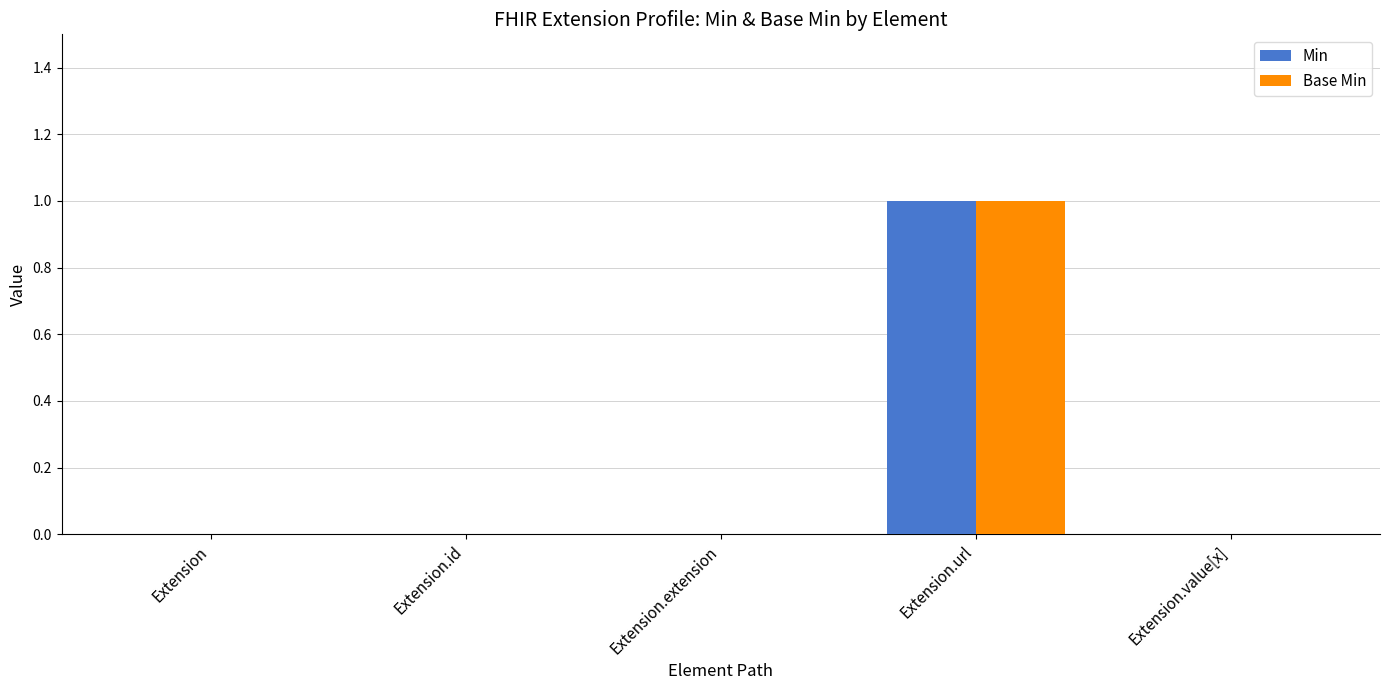

The value of Base Min at Extension.id is 0. True or false?

True